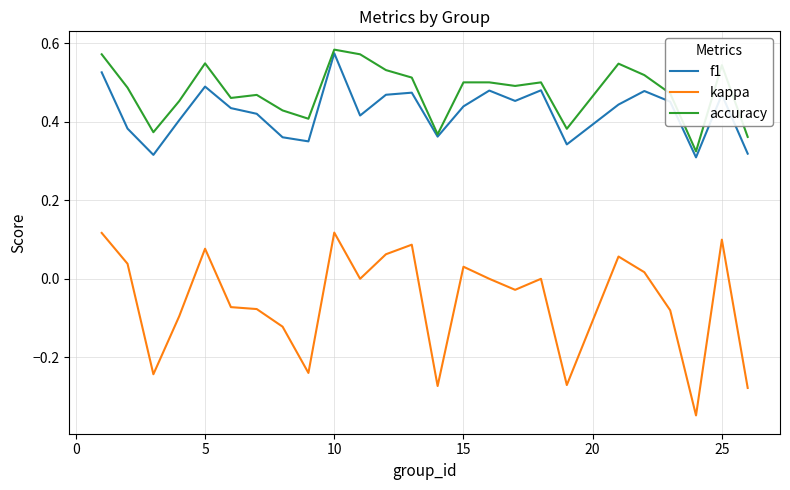

Which series has the widest spread of values?

kappa